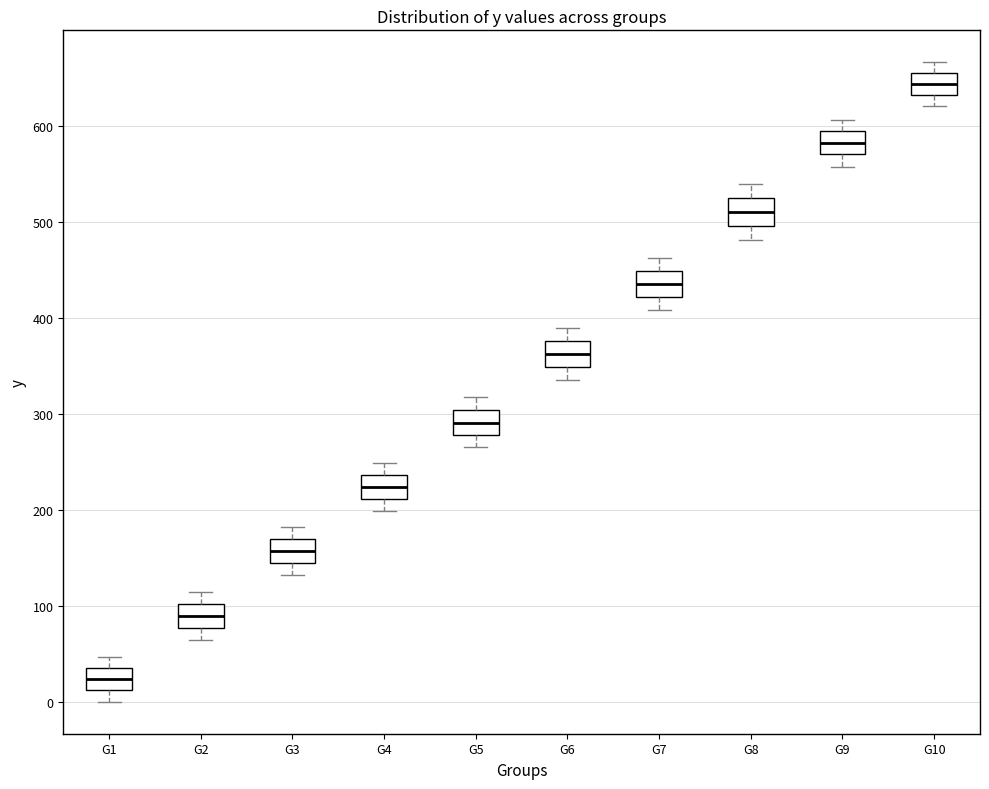

Which box has the highest median line?

G10